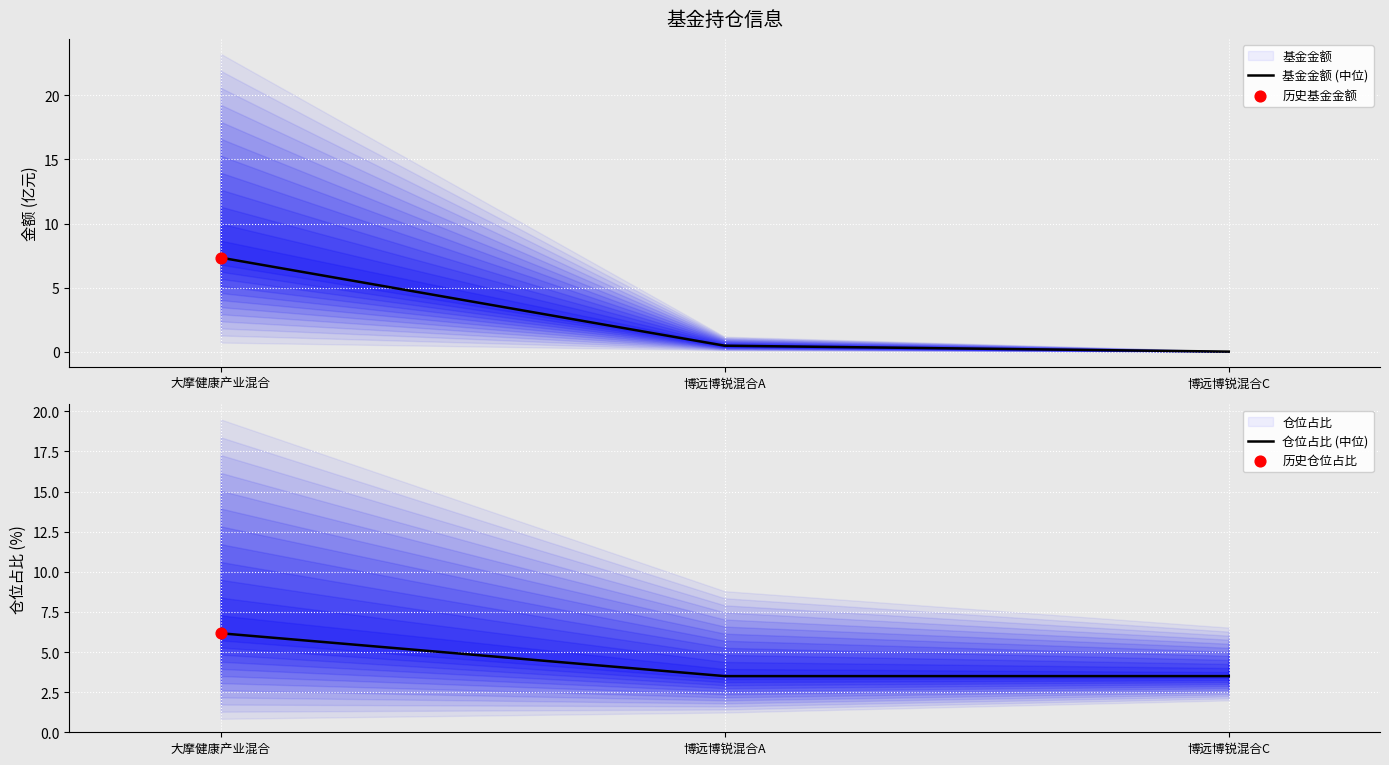

At which category is the sum across all series the highest?

大摩健康产业混合